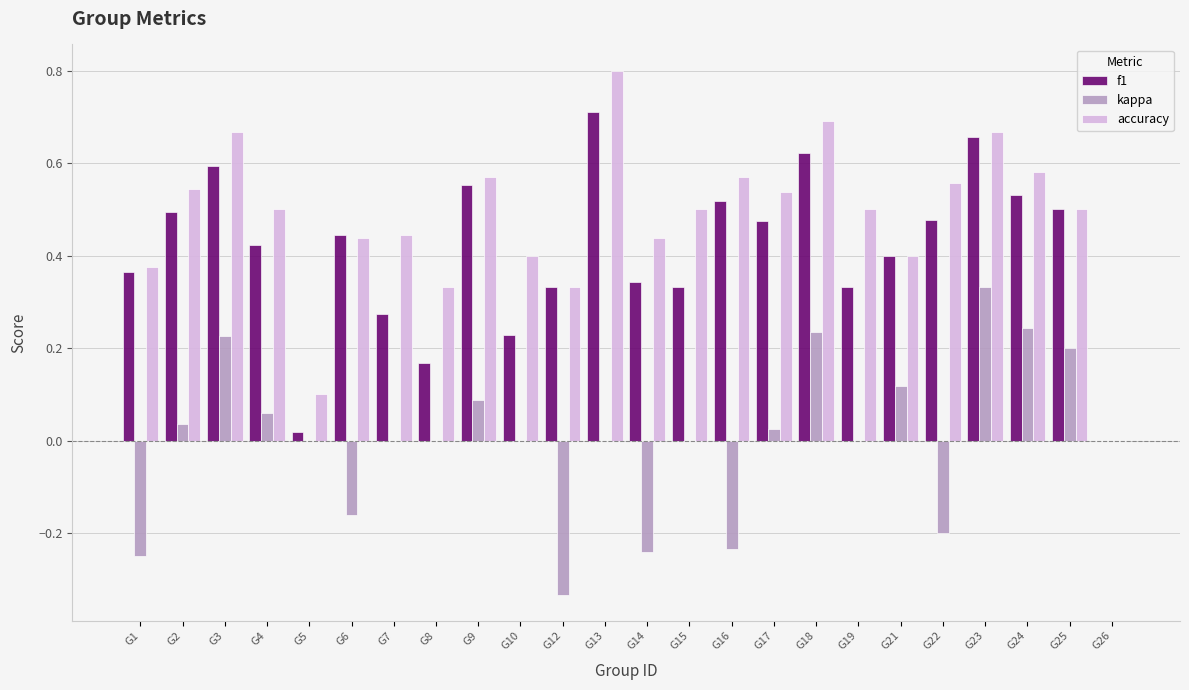

What is the sum of the accuracy values at G19 and G25?

1.0